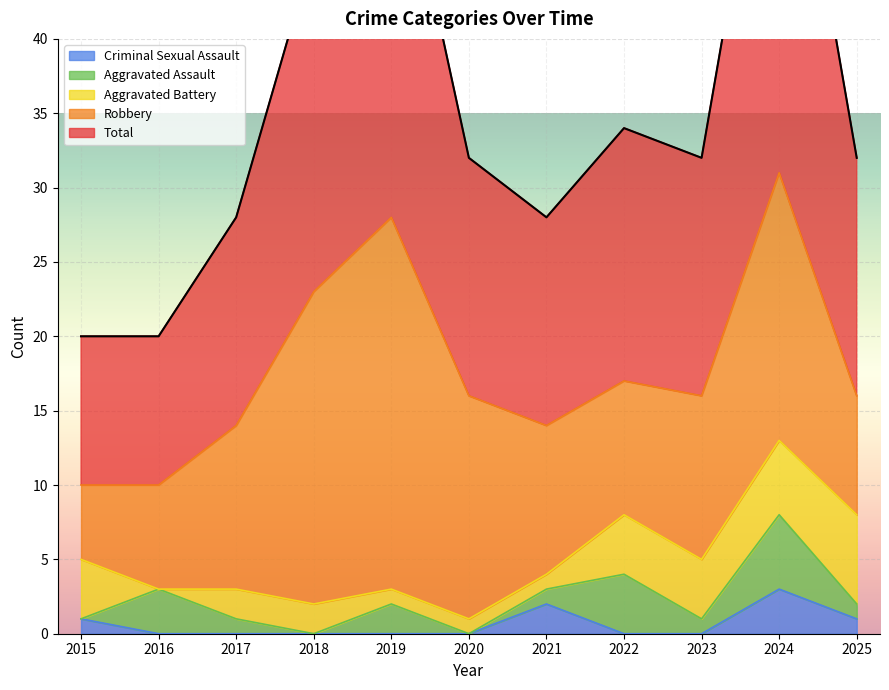

How many interior local valleys does the Aggravated Assault series have?

3